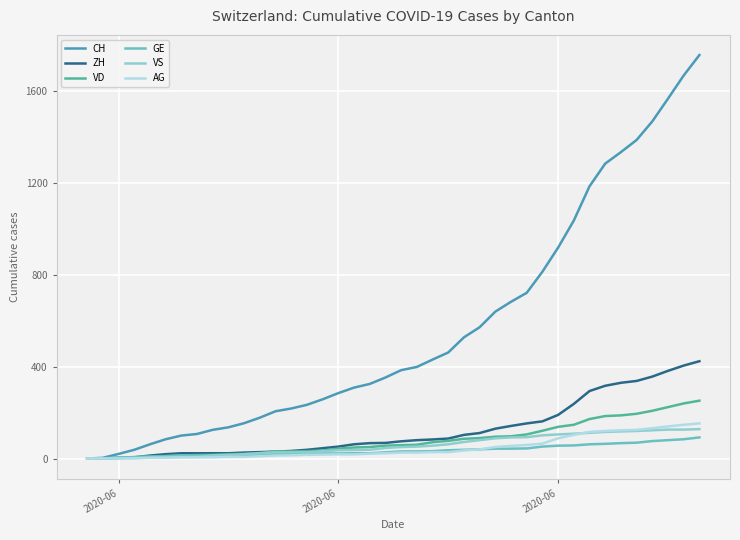

What is the difference between the maximum and minimum values in the GE series?

92